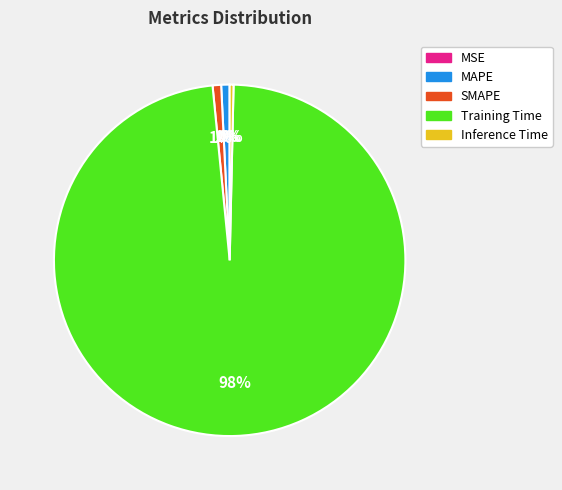

The MAPE slice represents 15% of the pie. True or false?

False